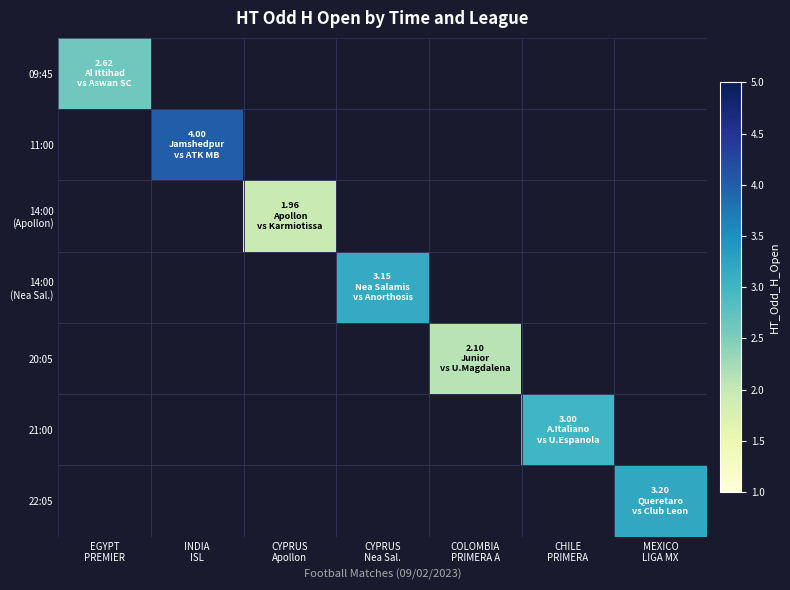

How many values in 22:05 are above zero?

1